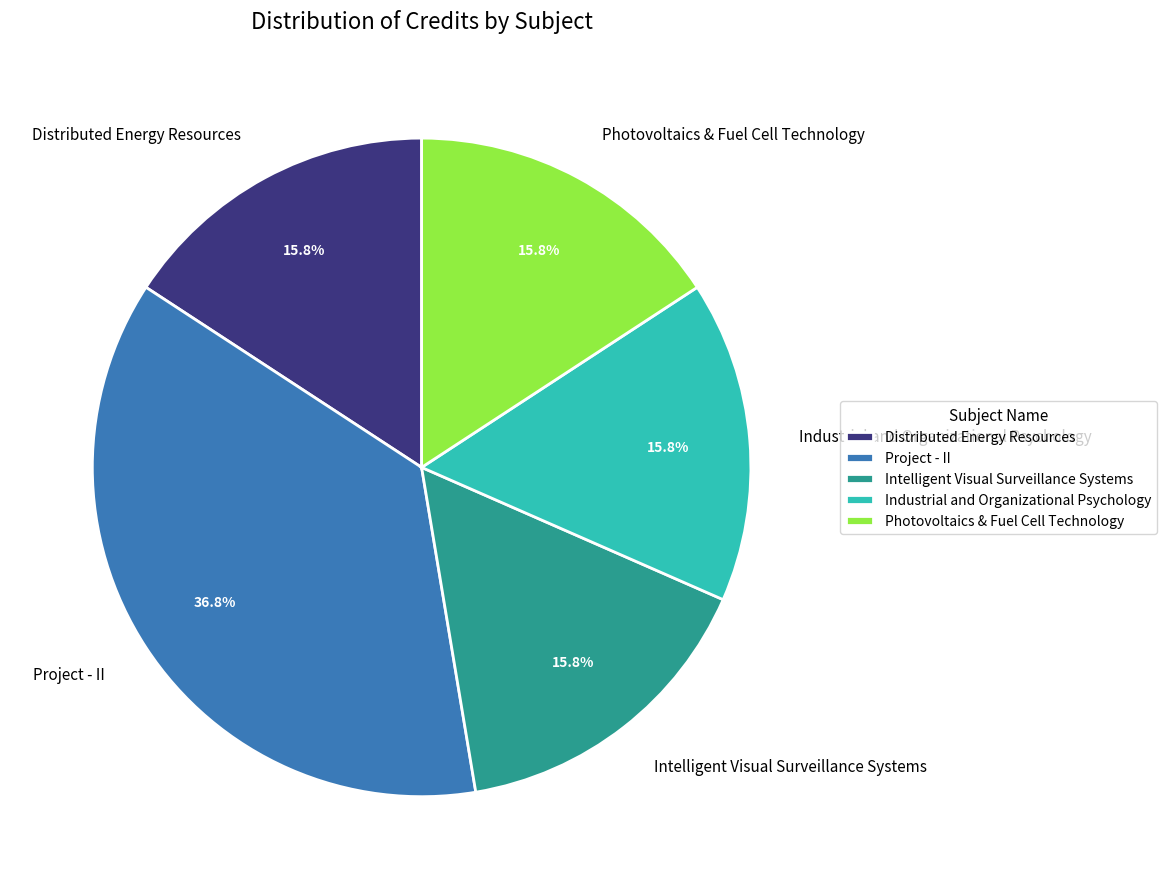

Which category has the biggest portion of the pie?

Project - II